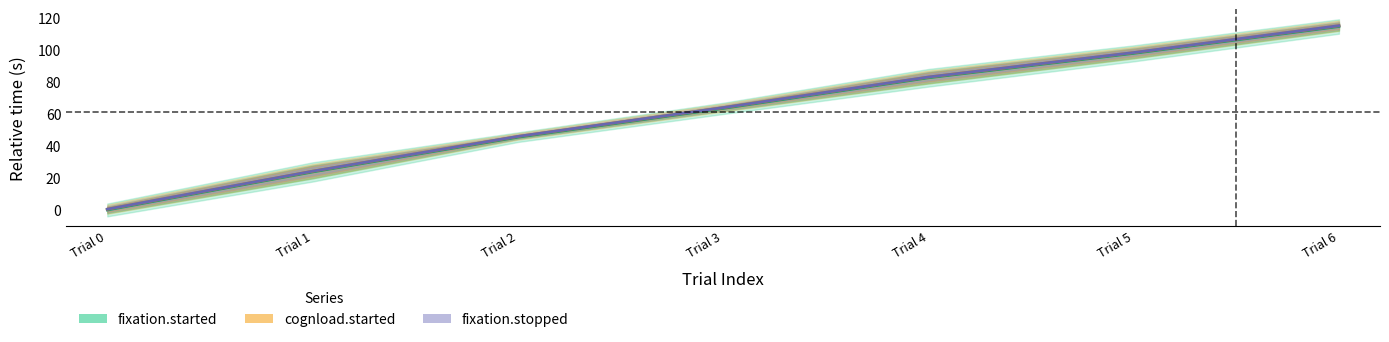

Is it true that cognload.started equals 0.4 at Trial 0?

True